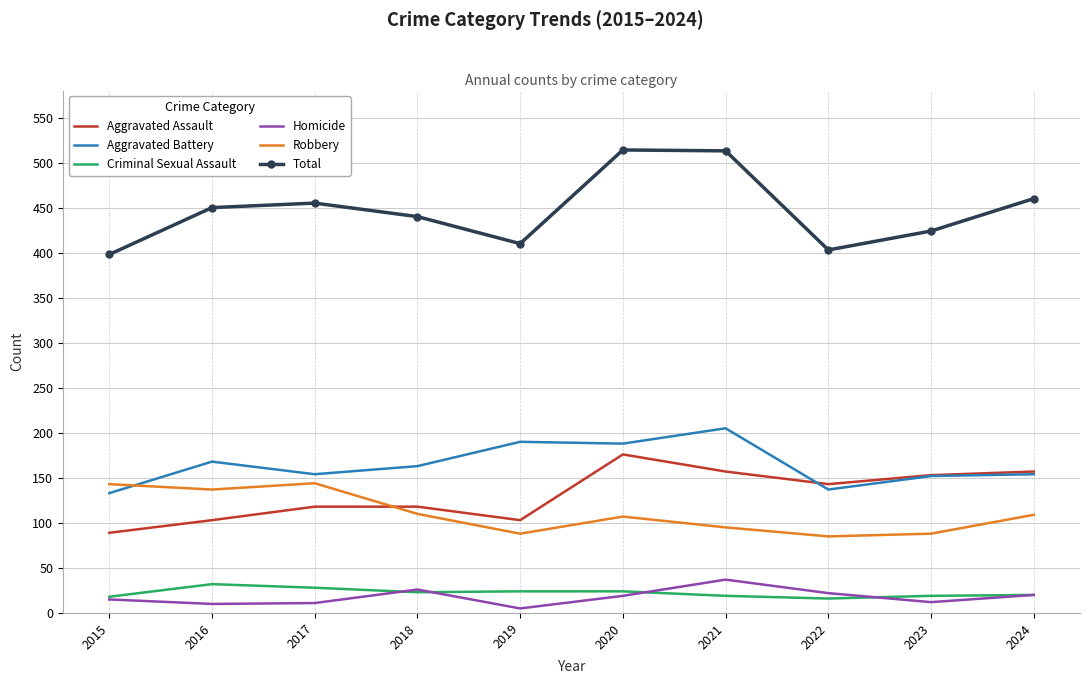

In Aggravated Battery, how many points are higher than both neighbors (excluding endpoints)?

3